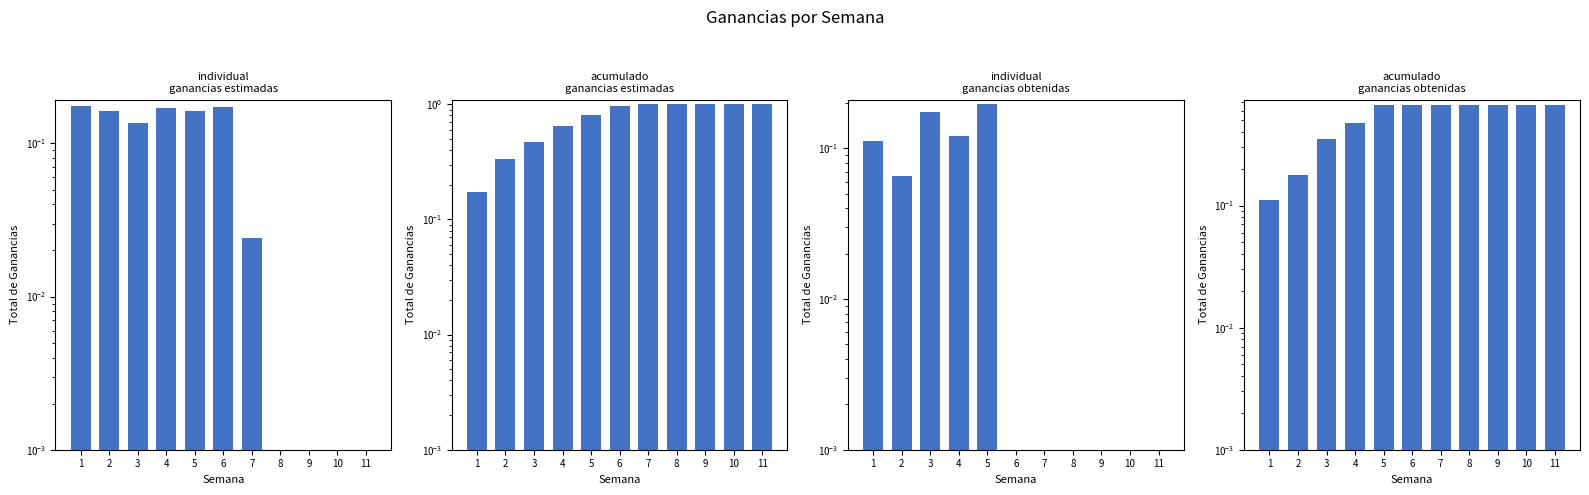

Which series has the largest total across all categories?

Porcentaje acumulado de ganancias estimadas